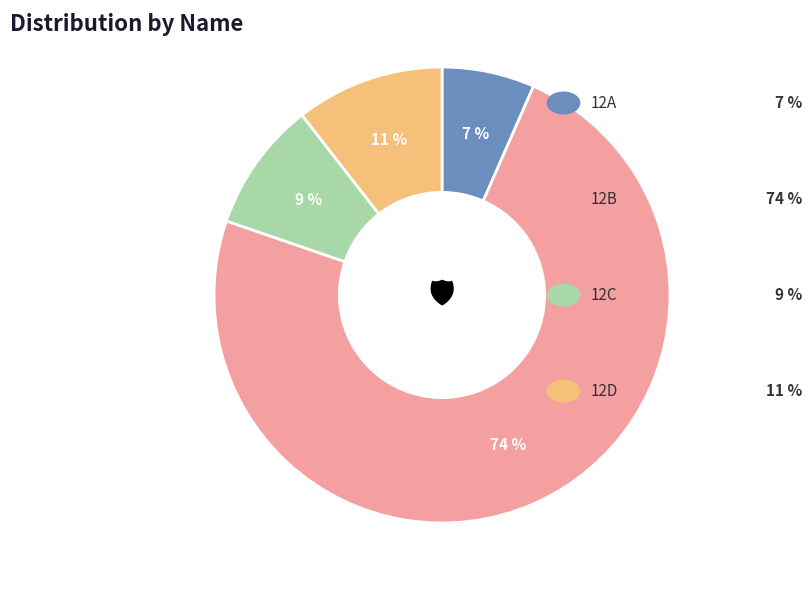

Is there a majority slice in this chart?

Yes